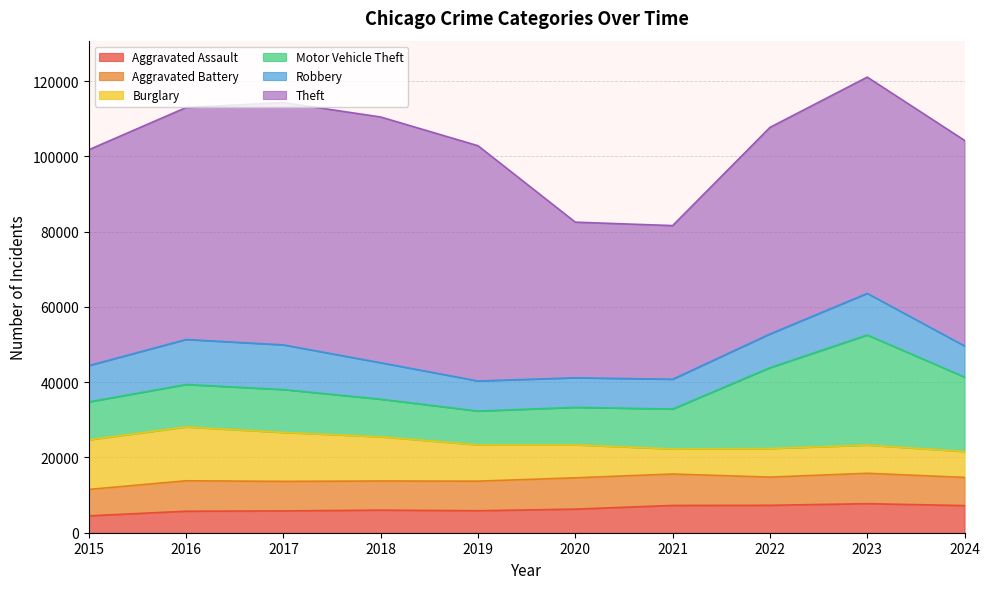

At which category does Theft reach its first local peak?

2018